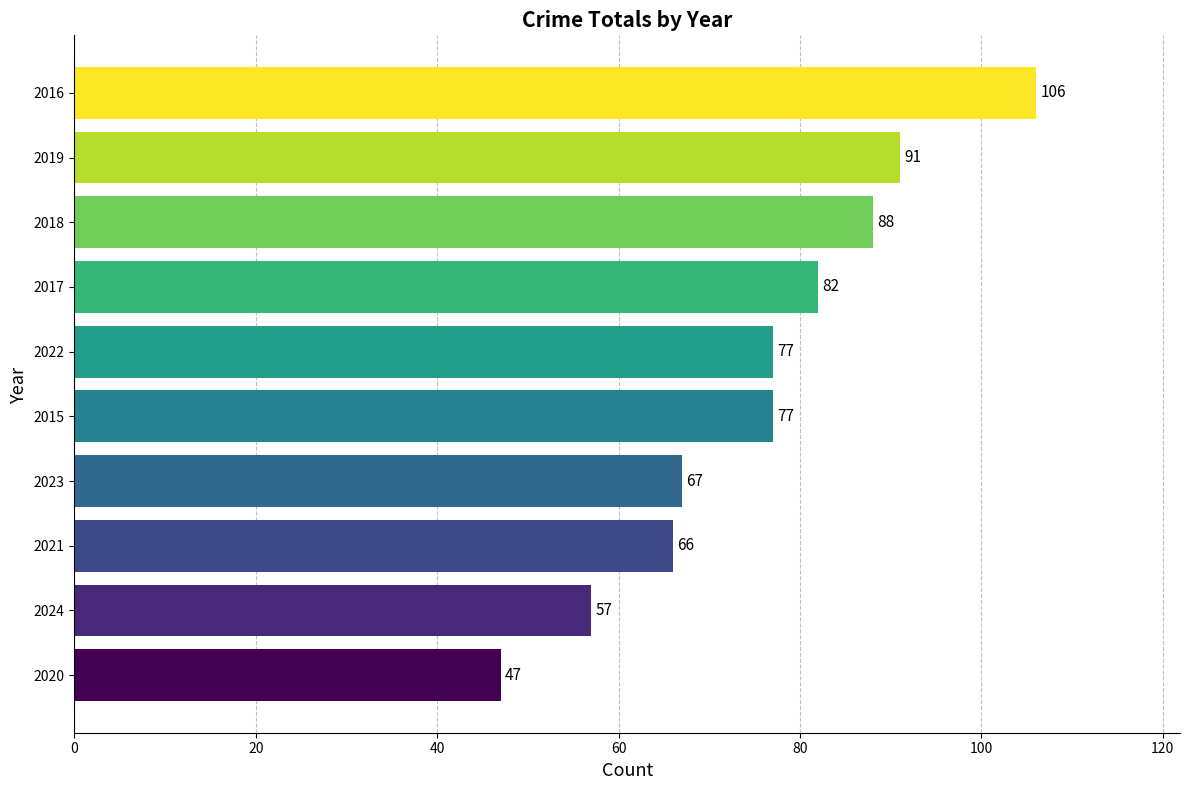

Read the value at 2019.

91